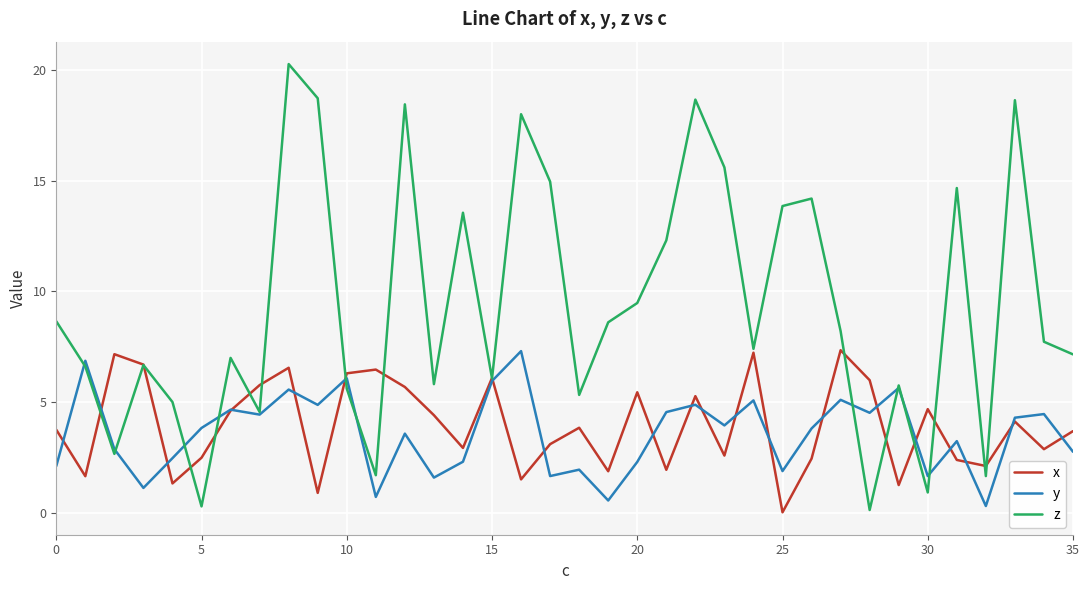

True or false: y has more than 1 points higher than both neighbors.

True